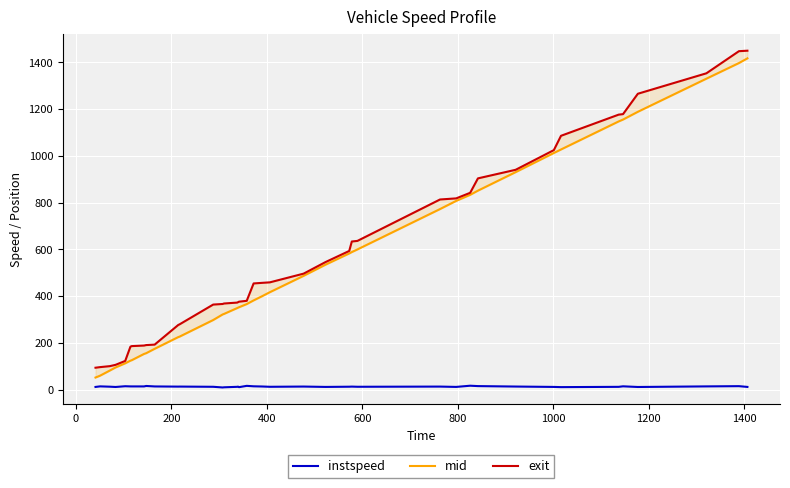

What is the maximum value shown in the chart?

1450.0